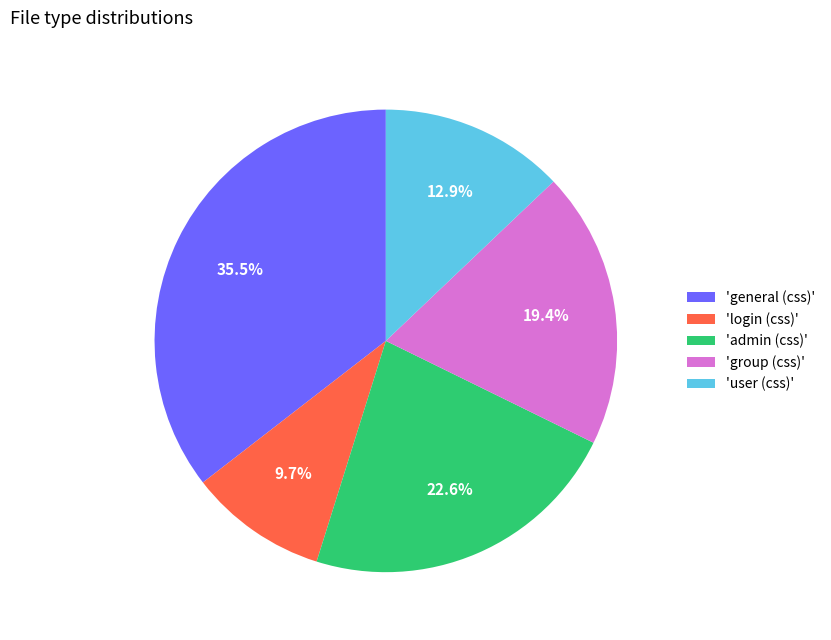

What is the smallest slice in the pie chart?

'login (css)'